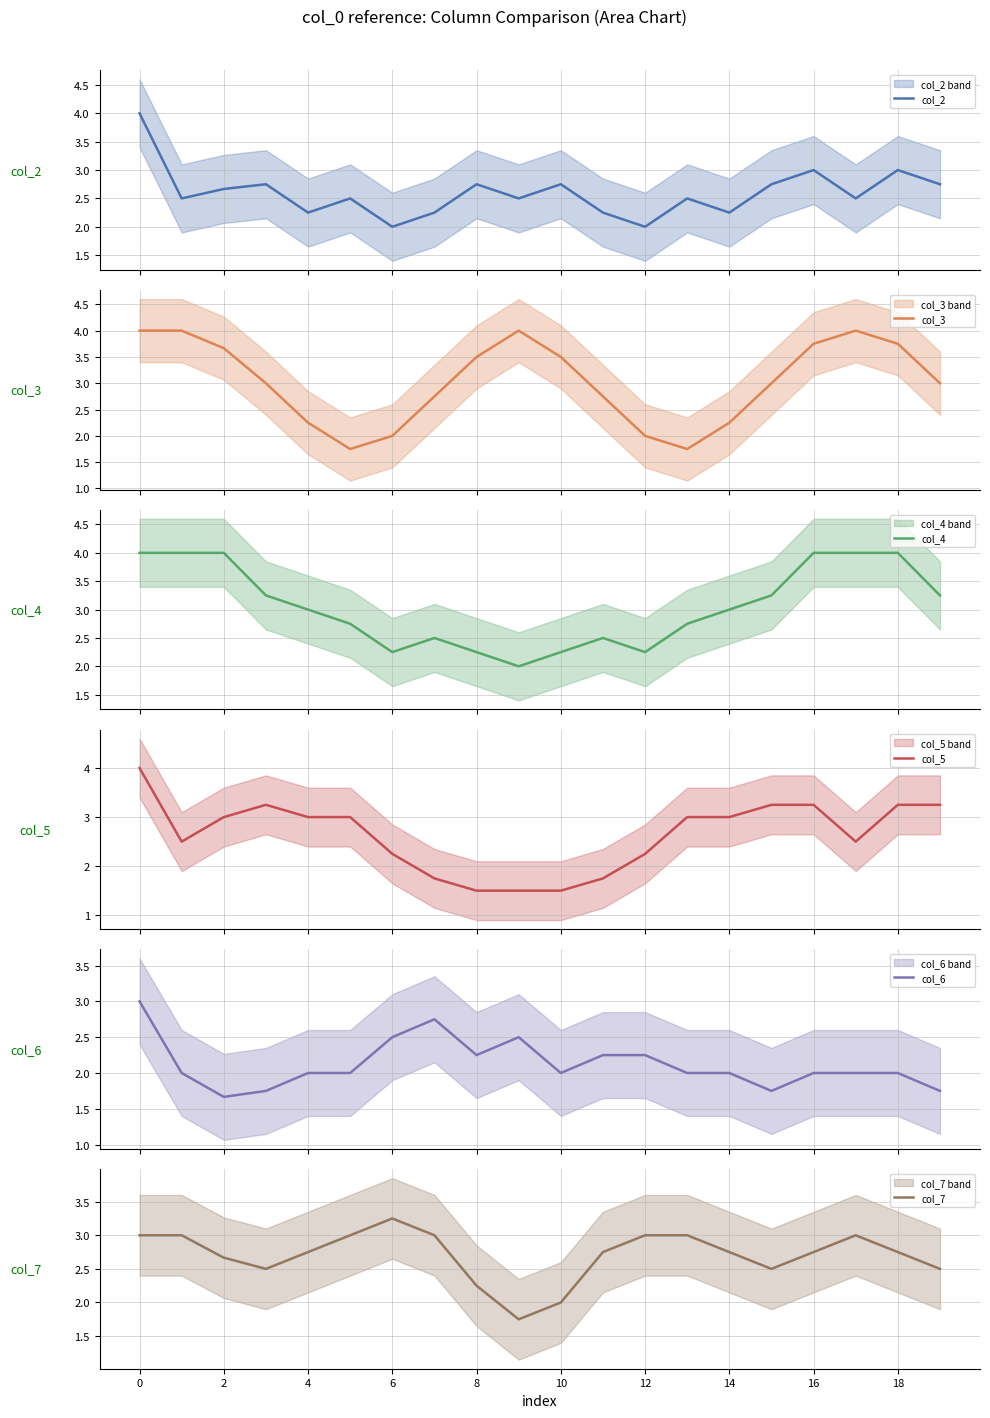

What is the label of the 1st point from the right?

19